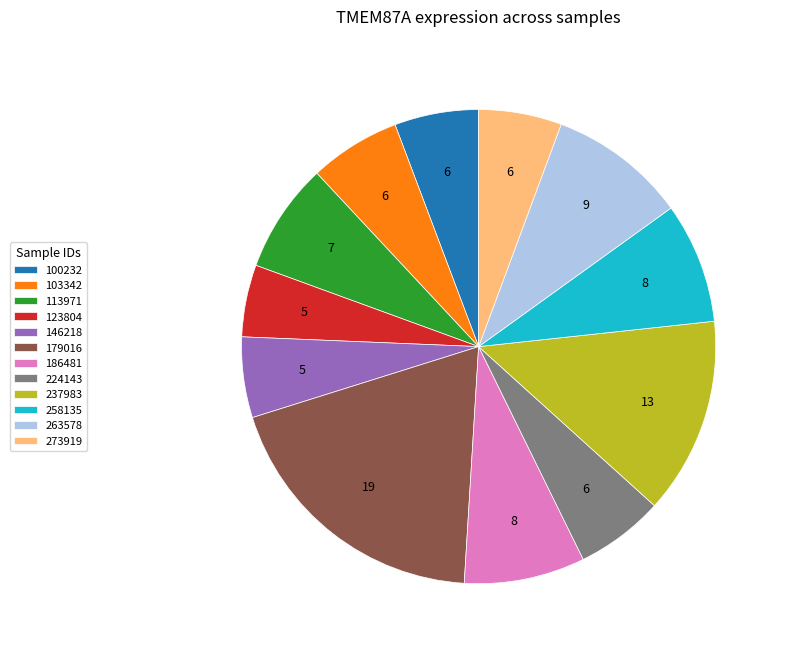

Is there any slice that represents more than half of the pie?

No